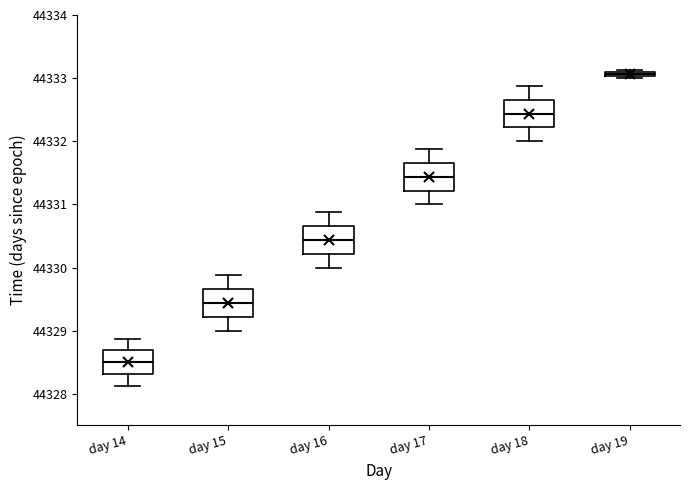

Which box has the highest median line?

day 19